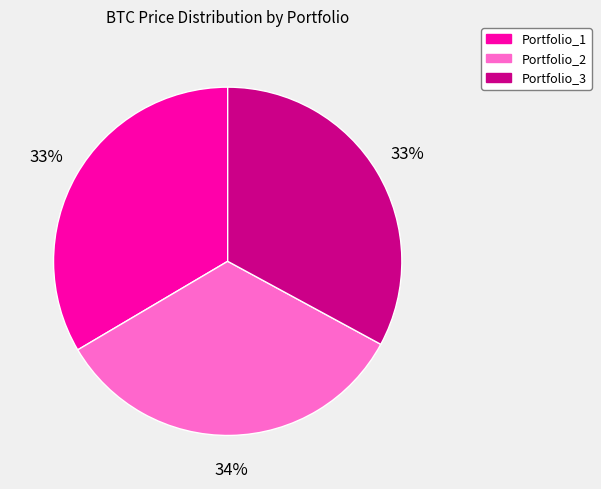

Does any single category account for the majority?

No